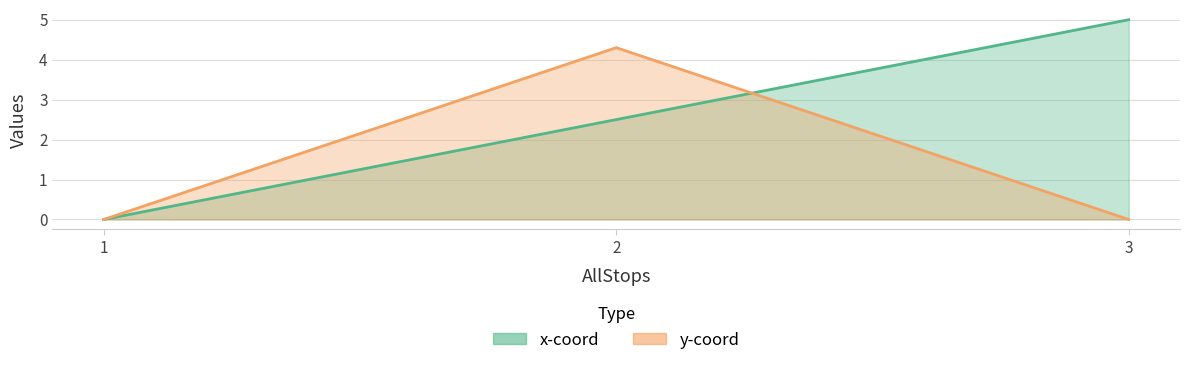

Rank the series by their maximum value, from lowest to highest.

y-coord, x-coord